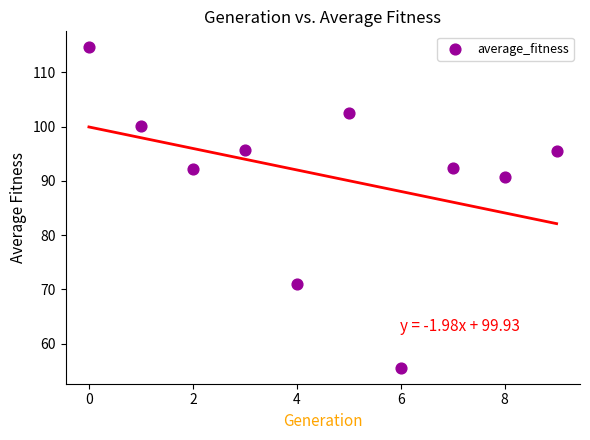

What is the range of Y values (max minus min)?

59.0